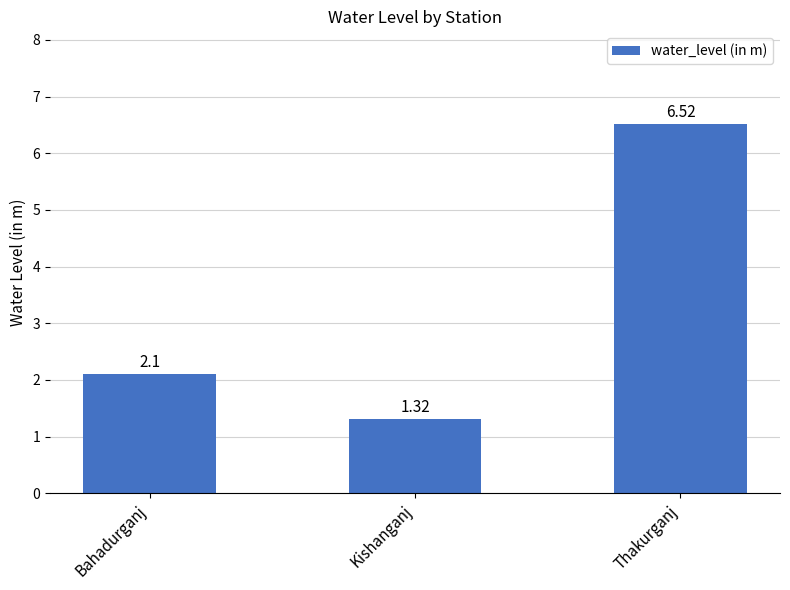

What is the difference between the values at Bahadurganj and Kishanganj?

0.8